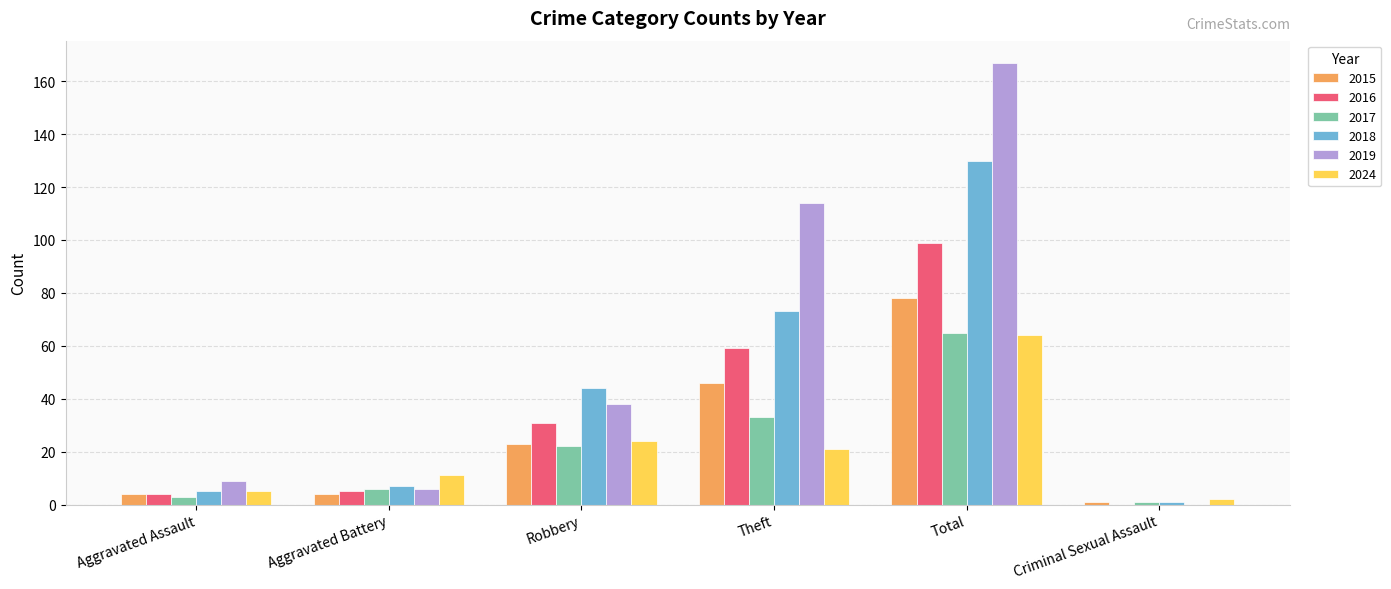

Which series changed the most between Robbery and Total?

2019